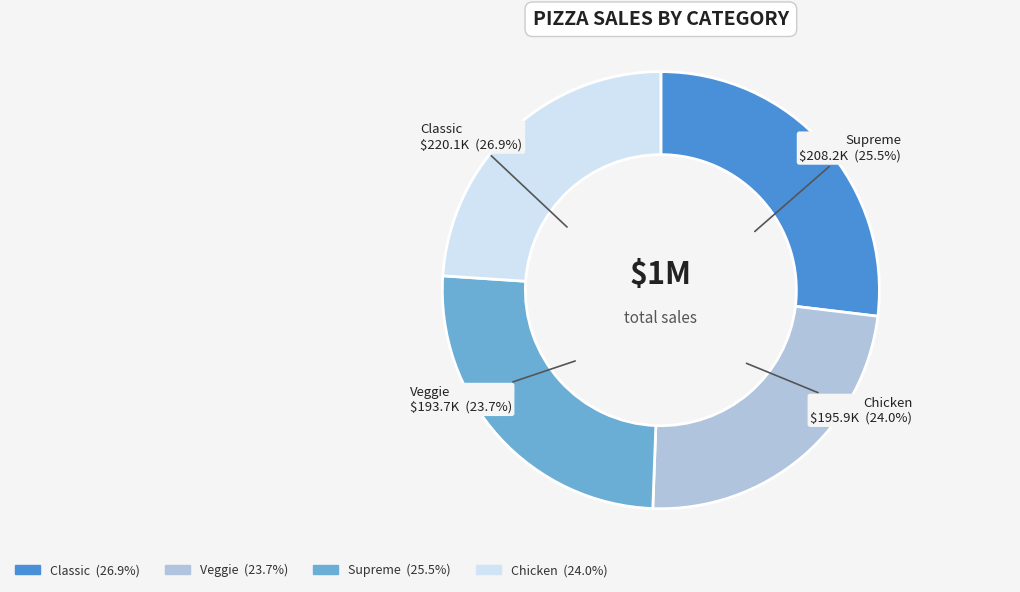

To the nearest percent, what is the average slice percentage?

25%